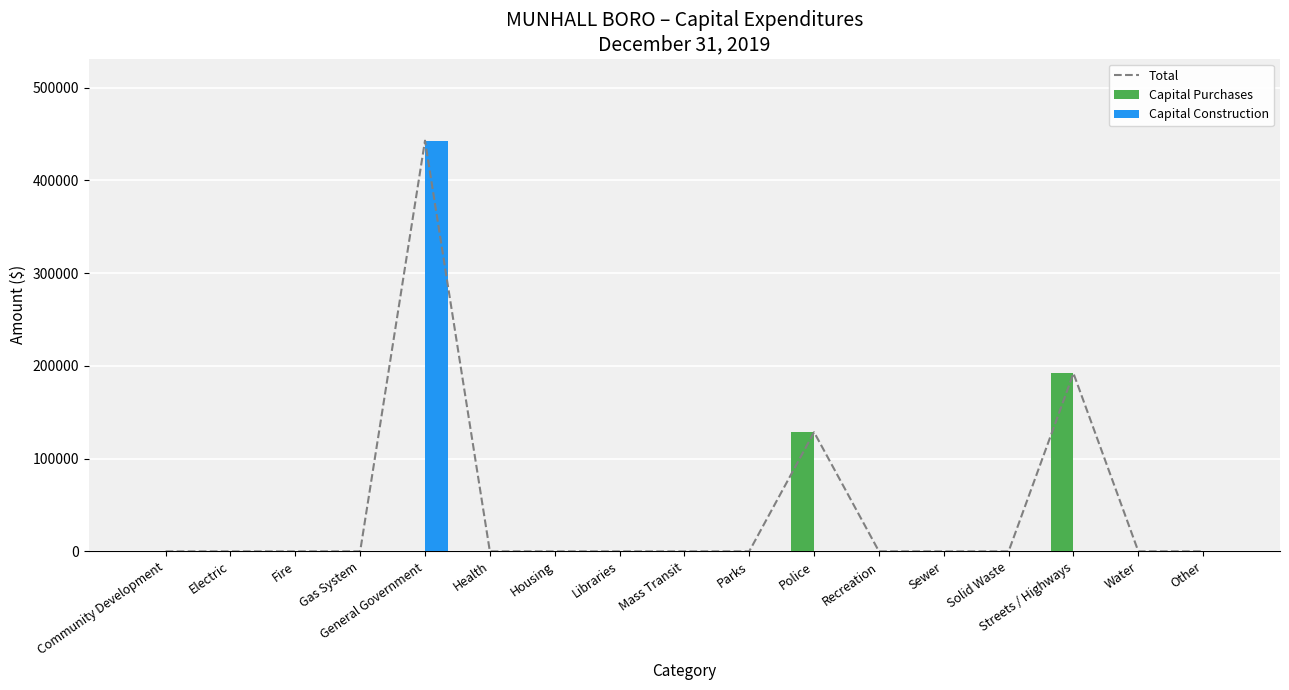

How many positive values does the Total series have?

3